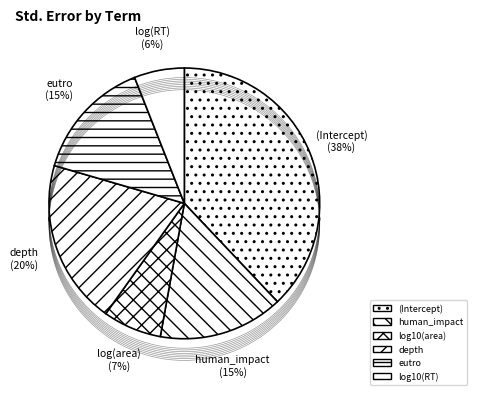

Is it true that eutro is 1% of the pie?

False